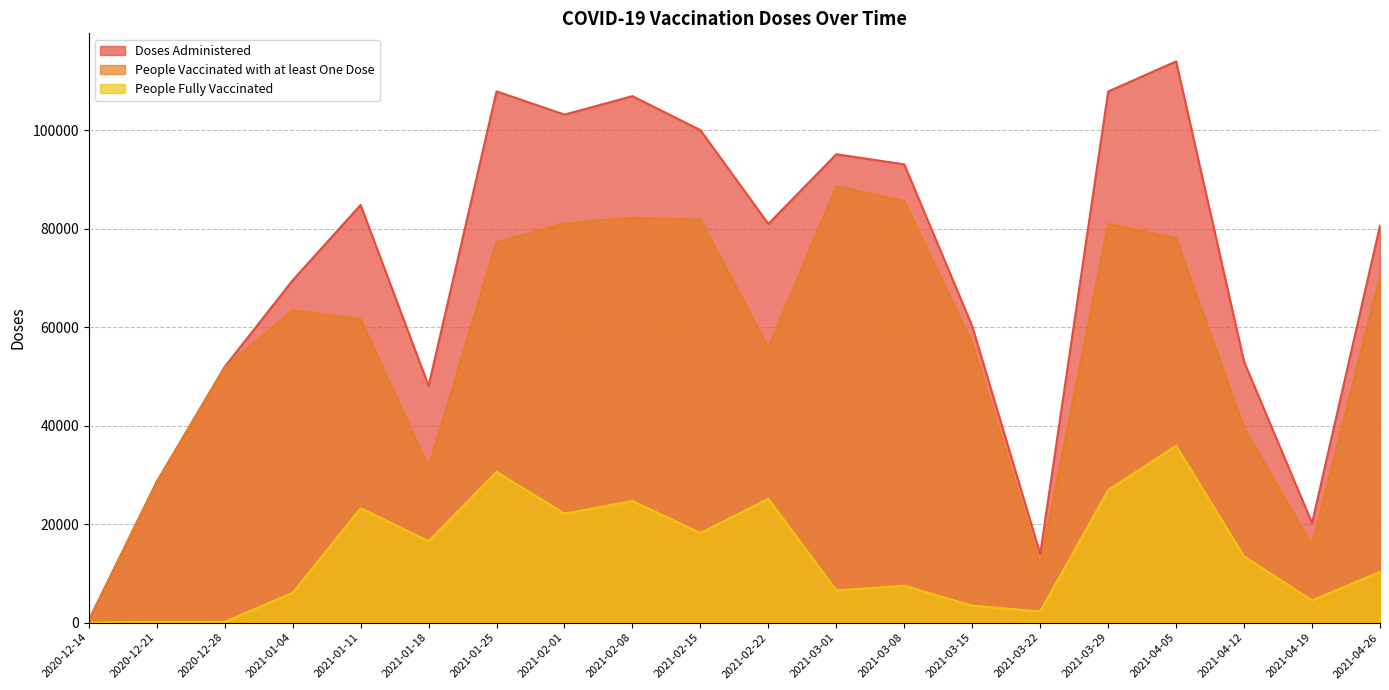

Is it true that People Vaccinated with at least One Dose equals 63458 at 2021-01-04?

True